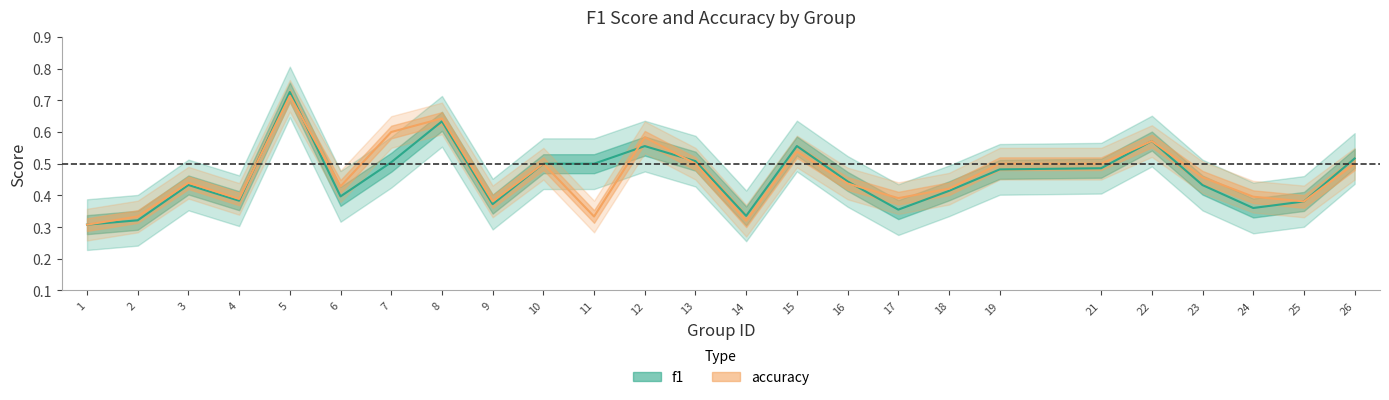

Rank the series by their average value, from lowest to highest.

f1, accuracy